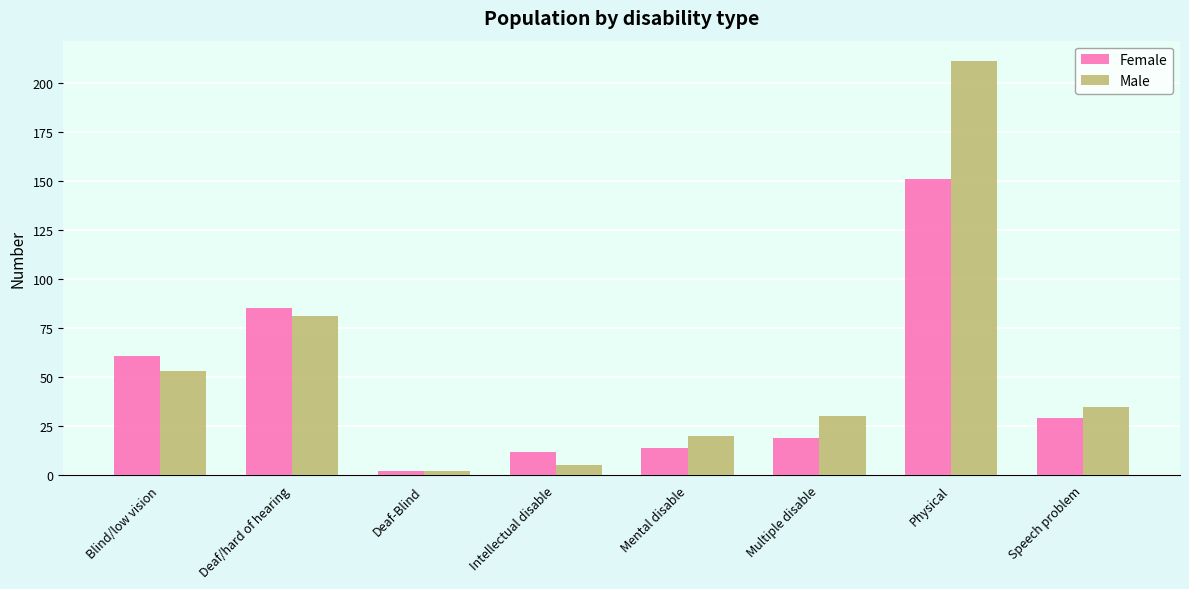

Which series has the largest range (max minus min)?

Male